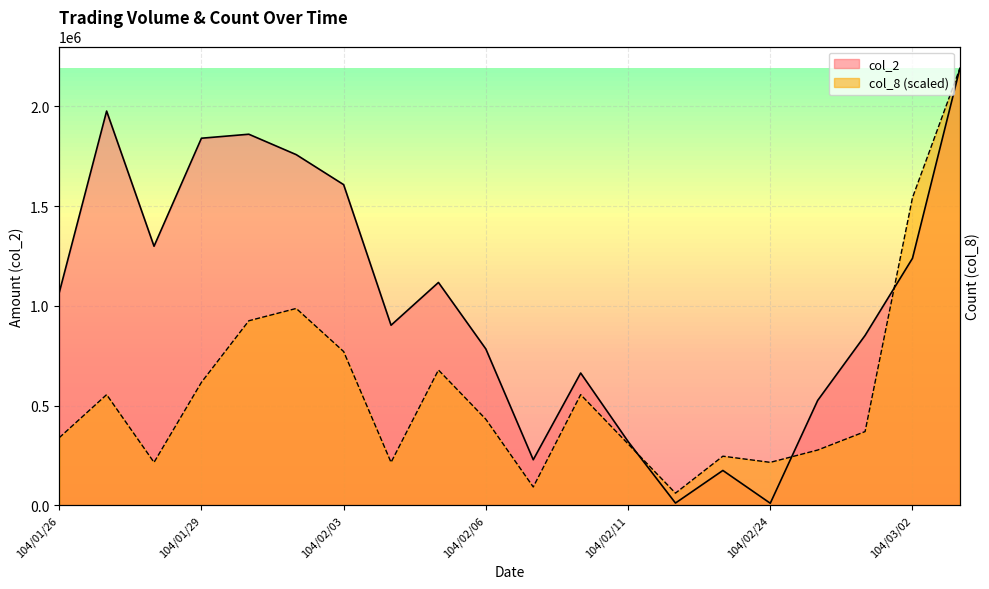

True or false: col_8 has more than 0 points higher than both neighbors.

True